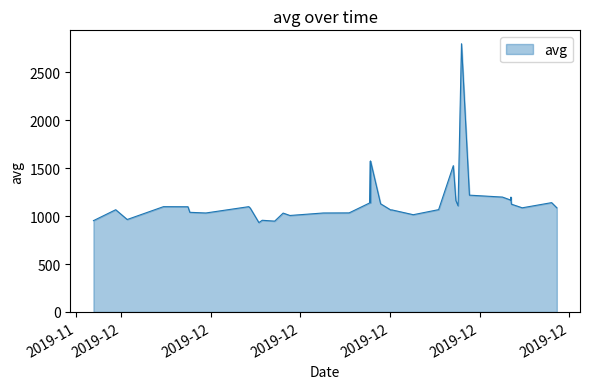

What is the greatest value displayed?

2799